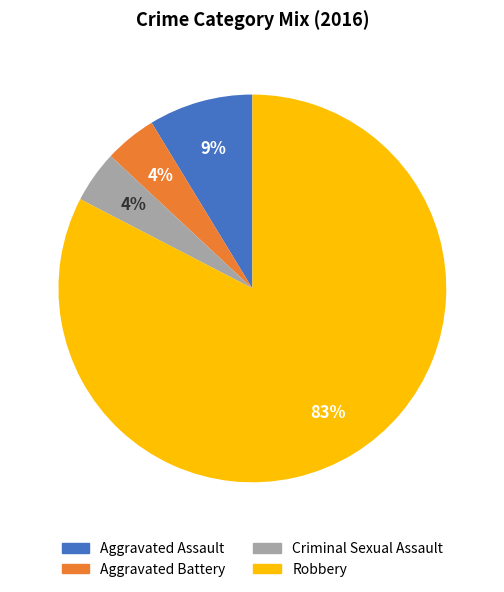

What is the largest slice in the pie chart?

Robbery